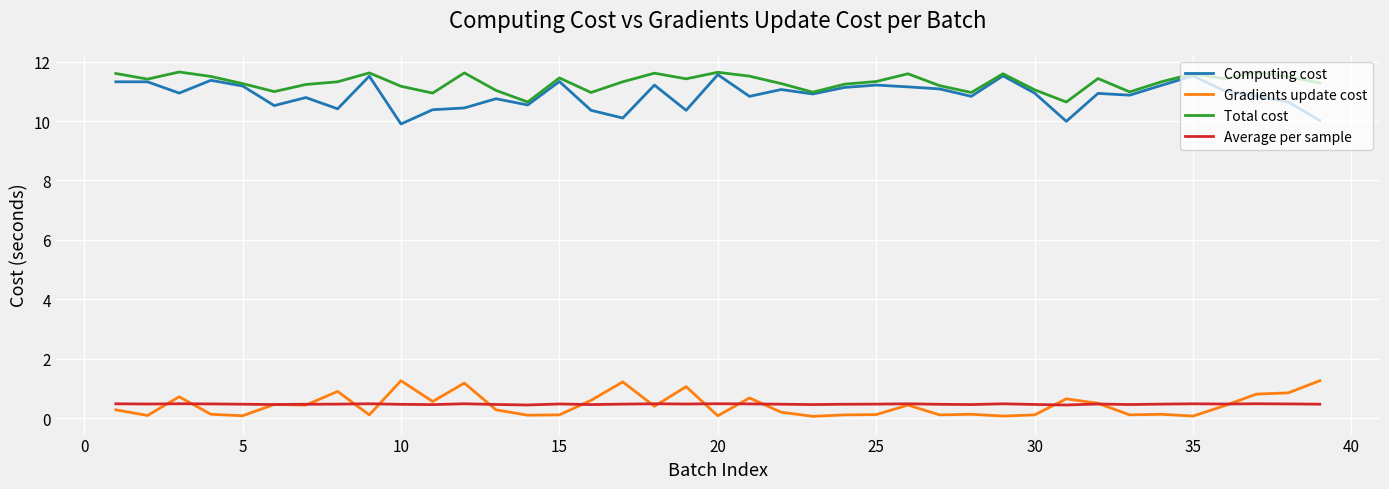

What is the maximum value for Gradients update cost?

1.3